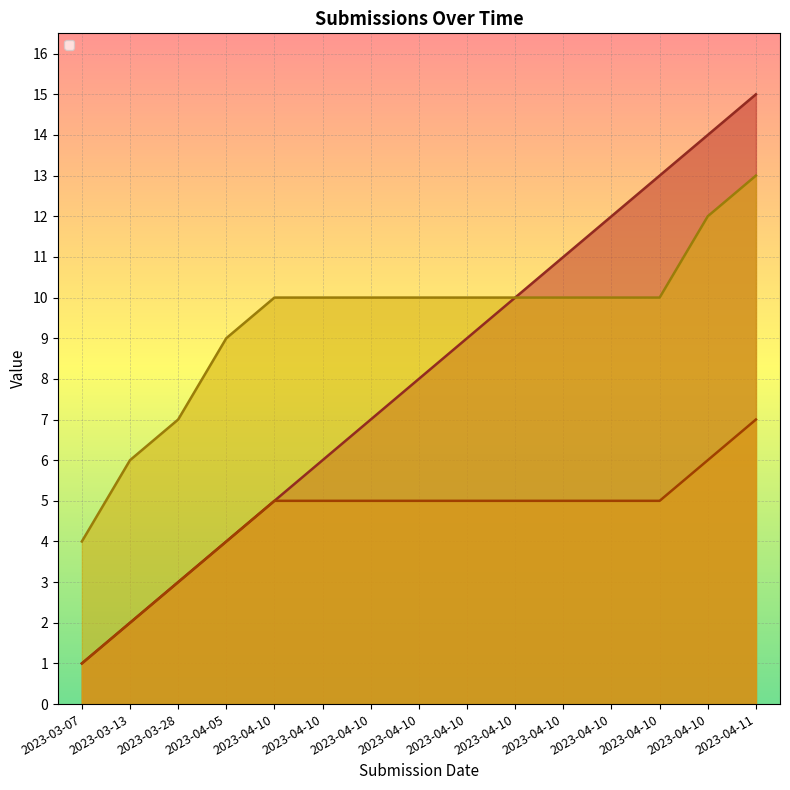

What is the spread (max minus min) of values at 2023-03-13?

4